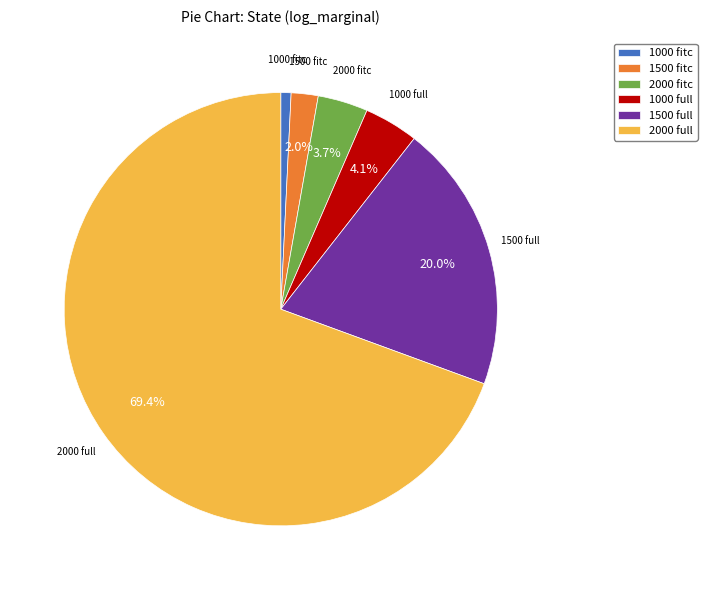

Which category accounts for the majority?

2000 full